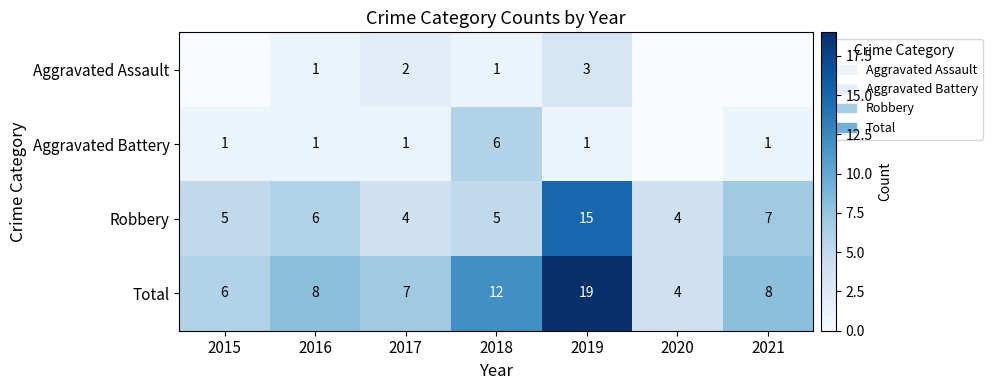

Is it true that Robbery equals 22 at 2019?

False